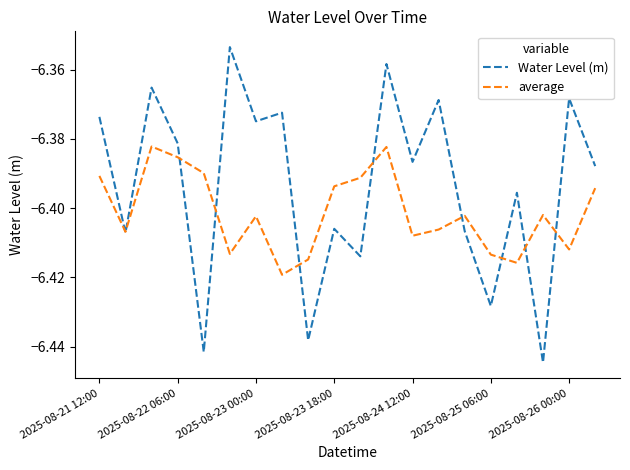

Which series has the largest range (max minus min)?

Water Level (m)